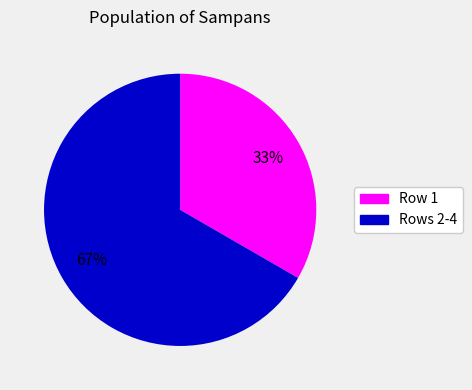

To the nearest percent, what is the average slice percentage?

50%